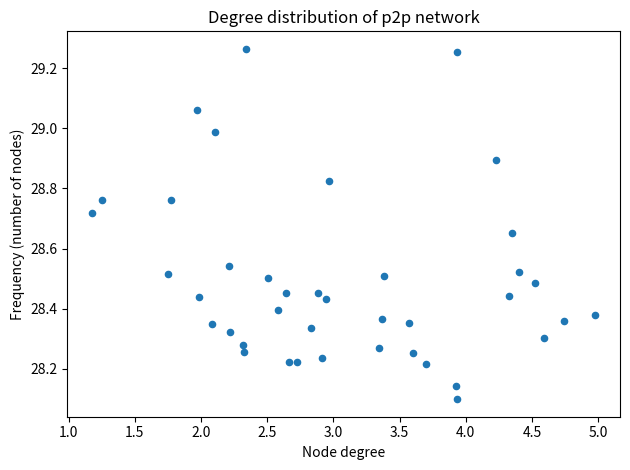

What is the range of X values (max minus min)?

3.8